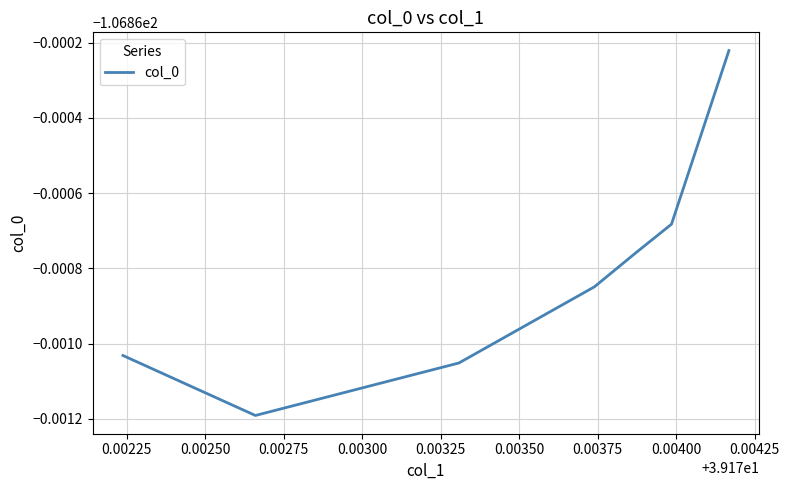

Does the chart have visible grid lines?

Yes